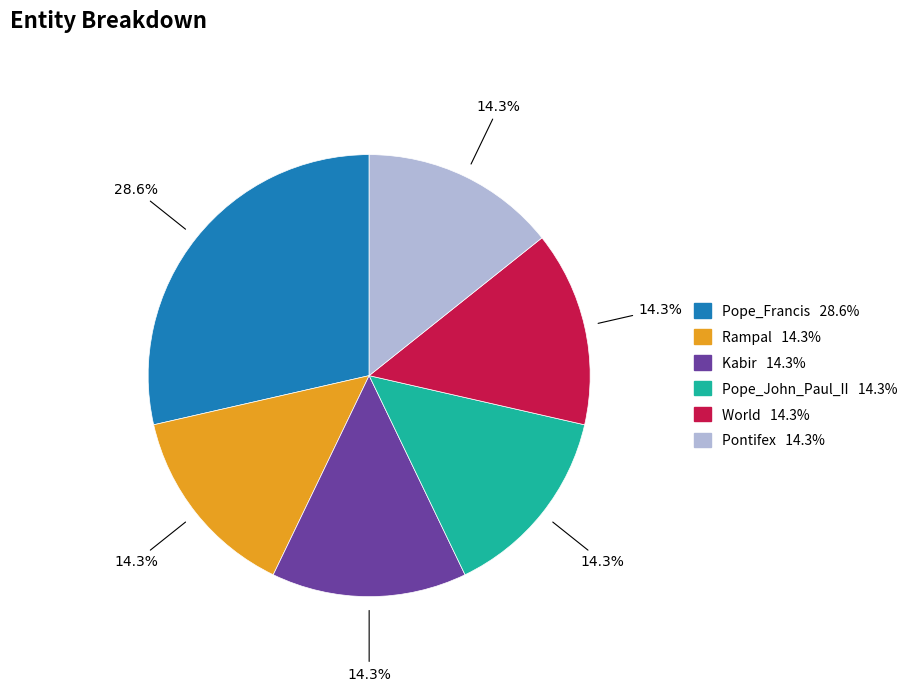

Count the number of slices in the pie.

6